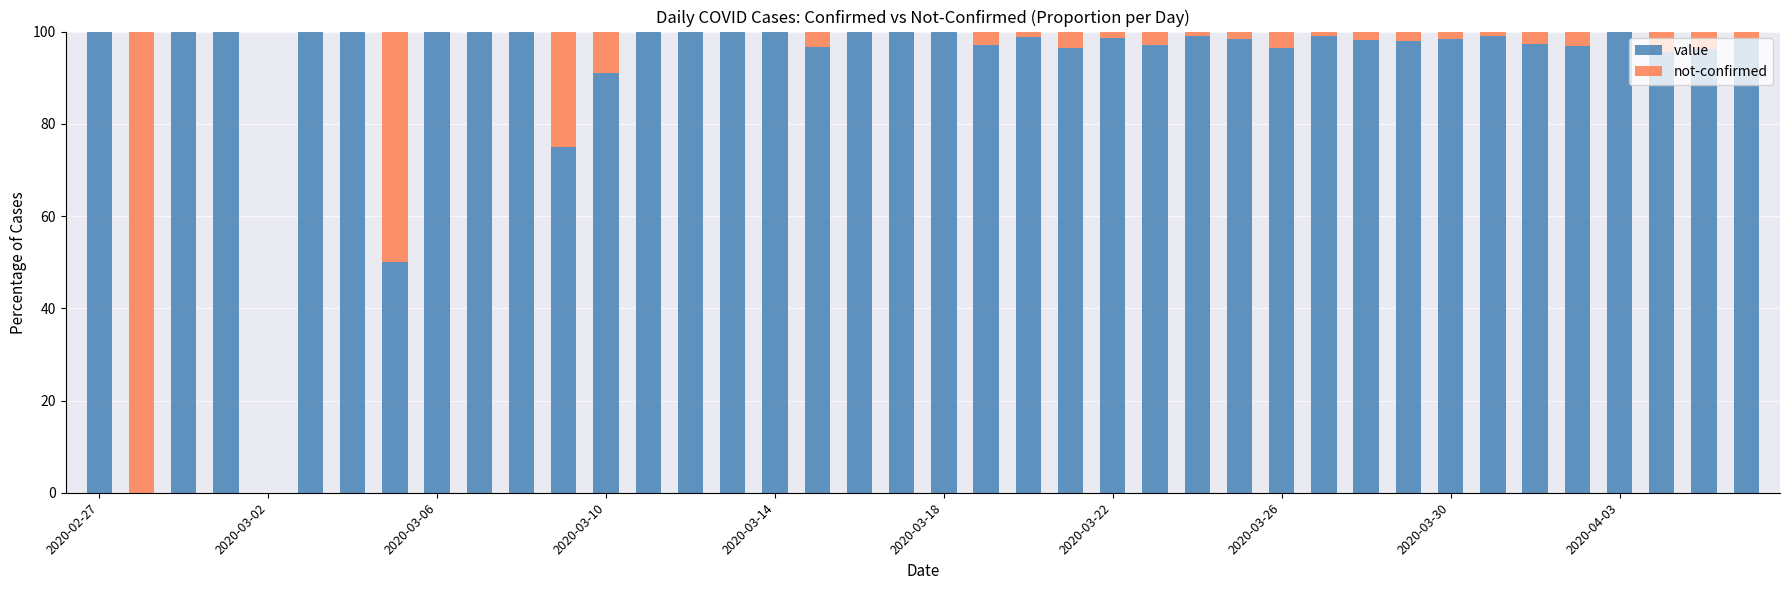

How many distinct data groups are displayed?

2